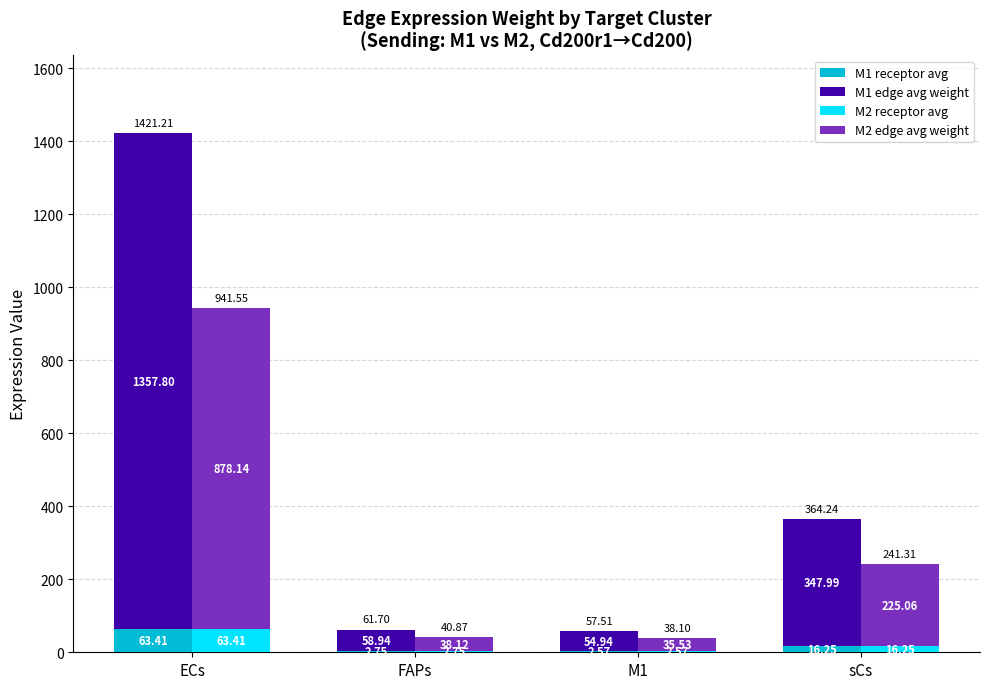

Rank the series by their maximum value, from highest to lowest.

M1 edge avg weight, M2 edge avg weight, M1 receptor avg, M2 receptor avg